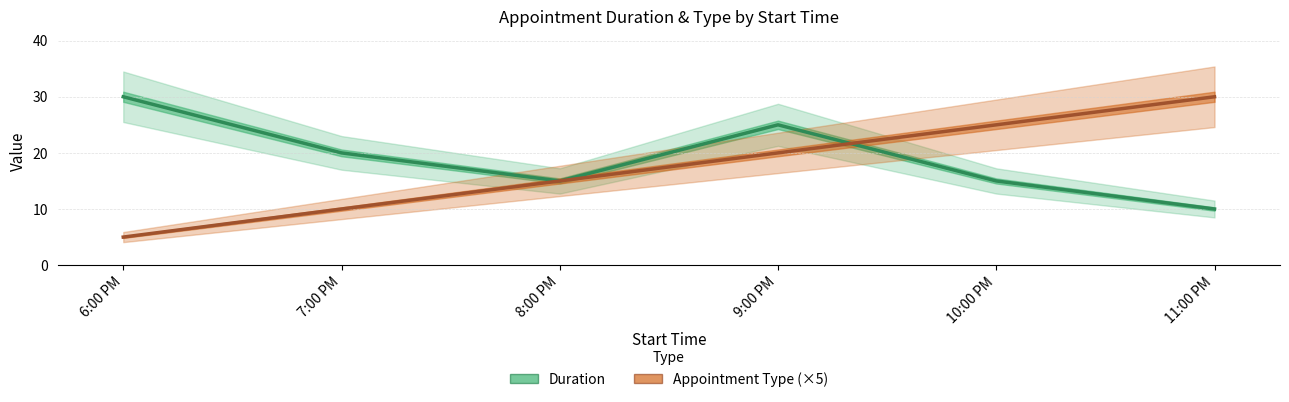

What is the total value across all series at 10:00 PM?

40